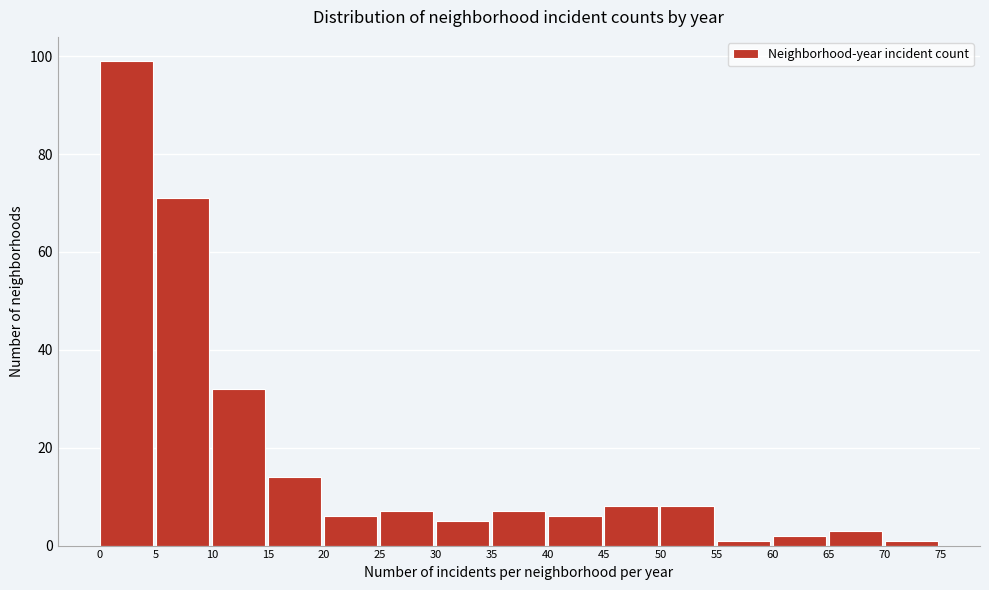

How tall is the bar that spans 35 to 40 on the x-axis? The values are not printed on the chart, so give them approximately, as read against the axis.

8